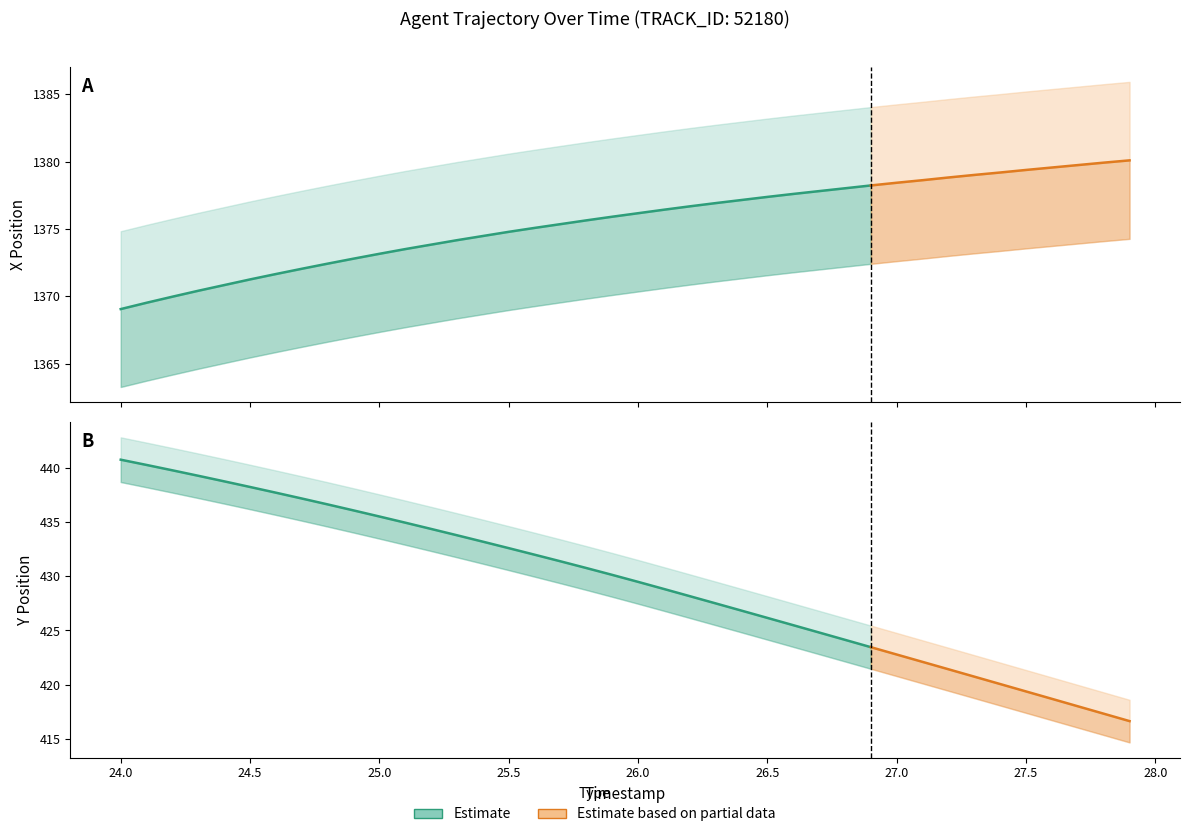

How many values in the X series are below 1376?

20